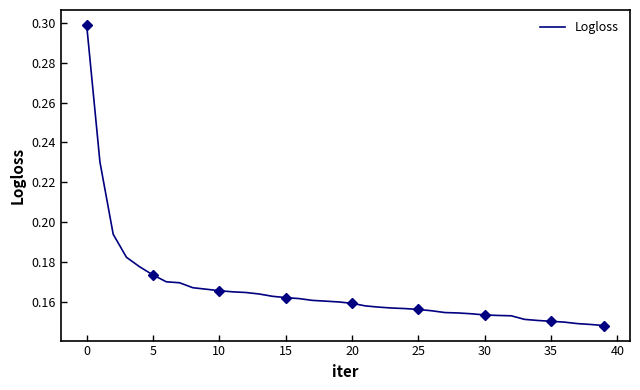

True or false: there are more than 0 points higher than both neighbors.

False